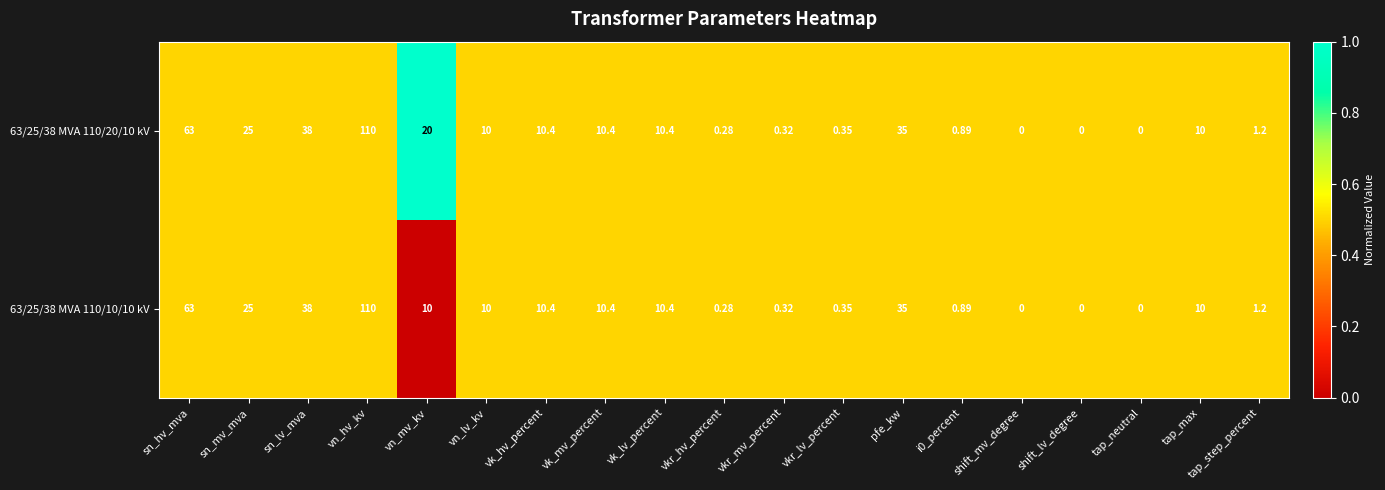

Which label corresponds to the largest value in the chart?

vn_hv_kv